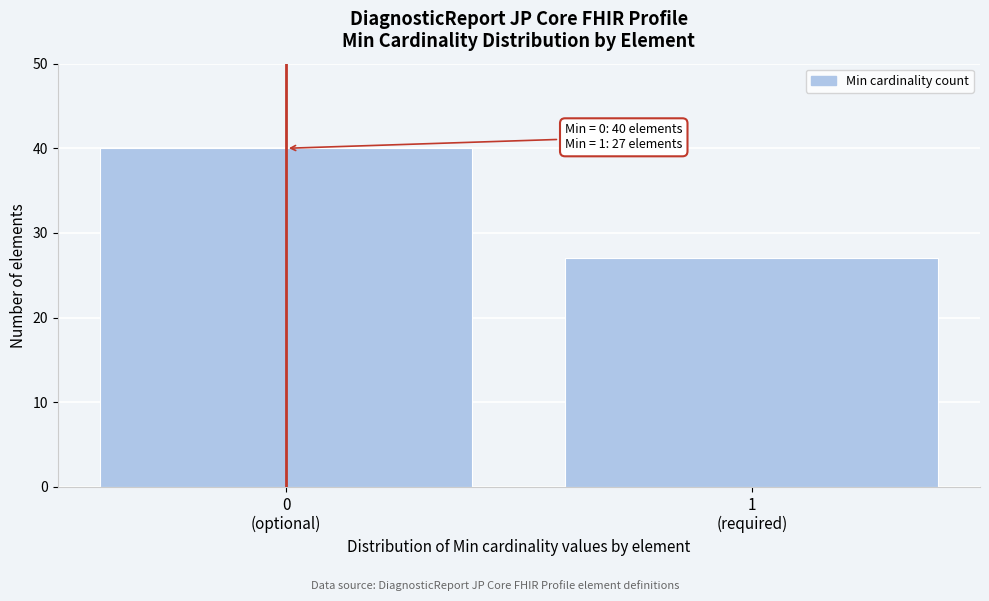

Reading left to right, list all the values displayed in this chart.

40	27